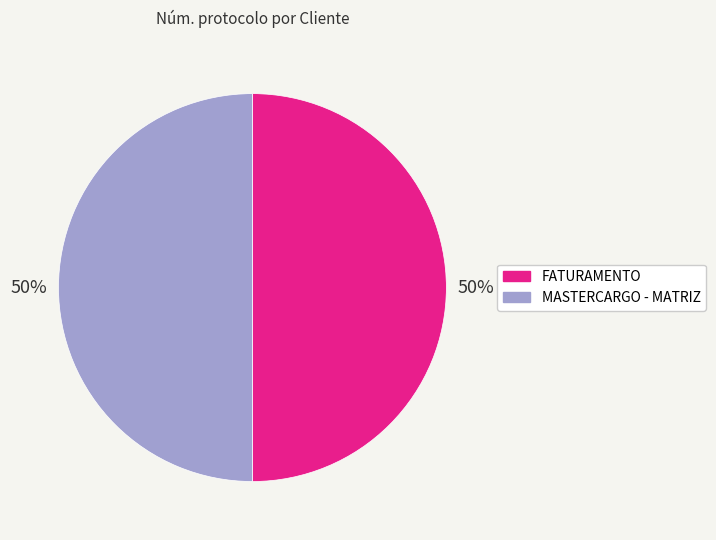

Is it true that FATURAMENTO is 50% of the pie?

True